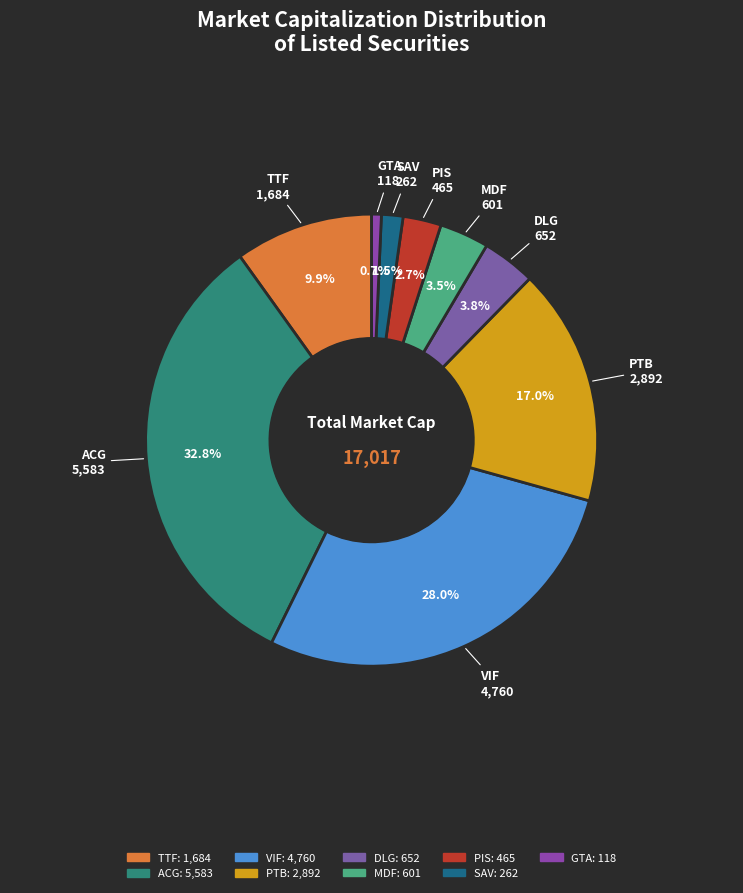

To the nearest percent, what is the combined percentage of TTF and PTB?

27%